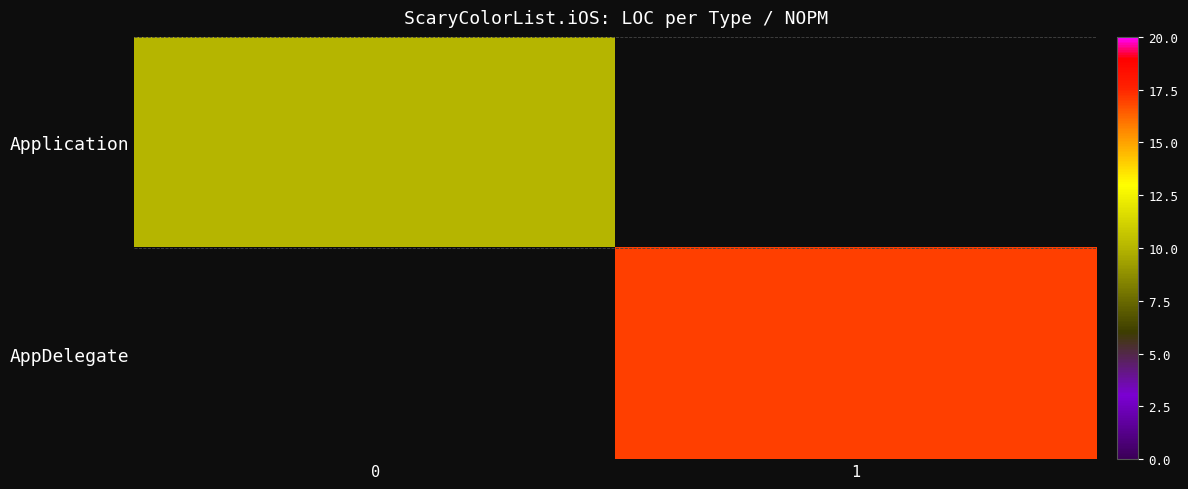

Rank the series by their average value, from lowest to highest.

Application, AppDelegate